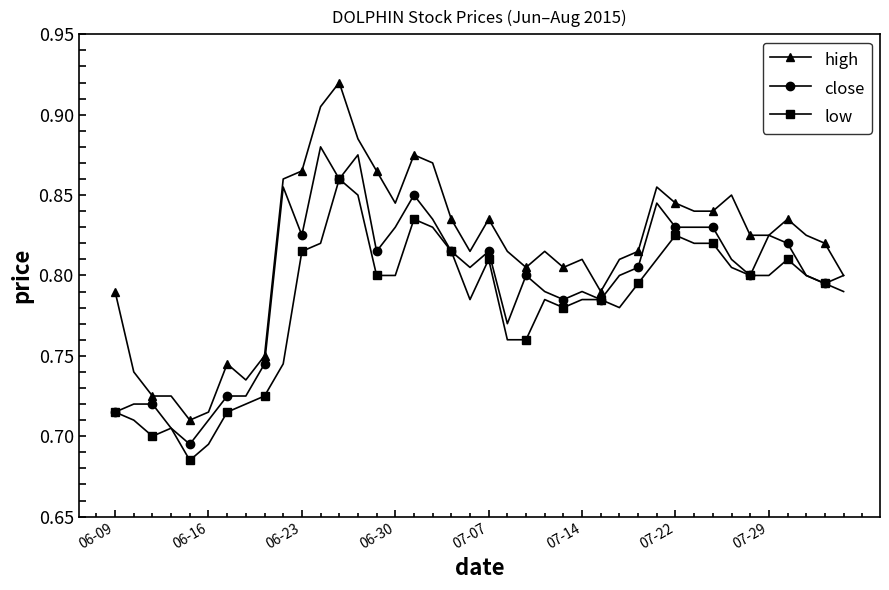

True or false: high has more than 0 interior local peaks.

True